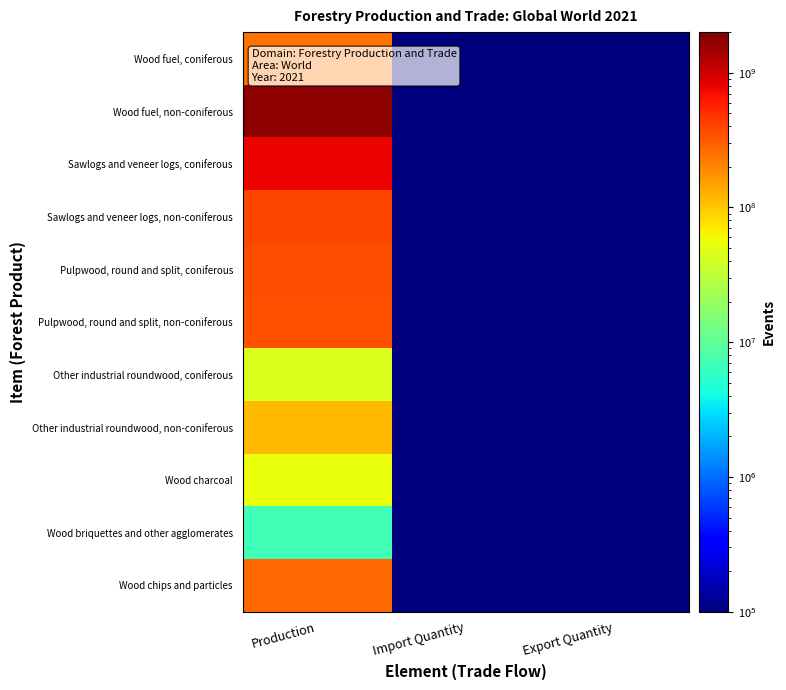

Between Production and Import Quantity, which series saw the biggest shift?

Wood fuel, non-coniferous